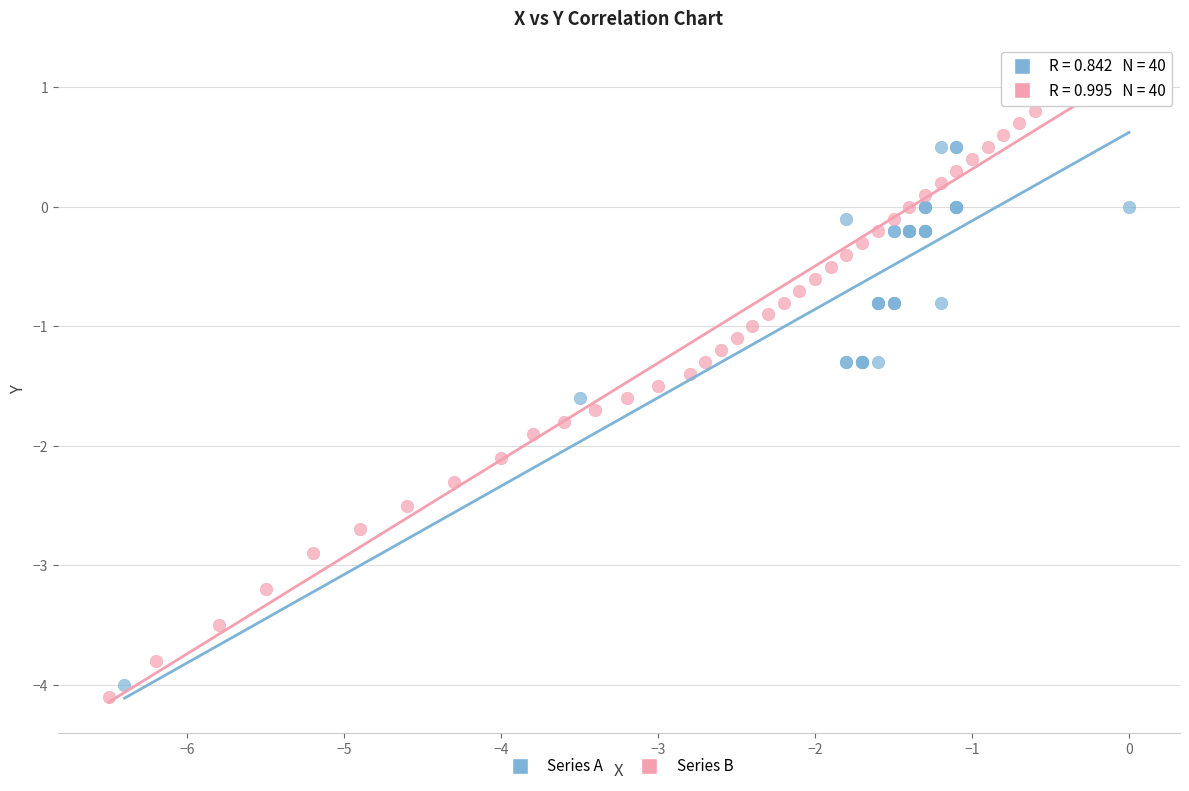

Which series contains the highest Y value?

Series B